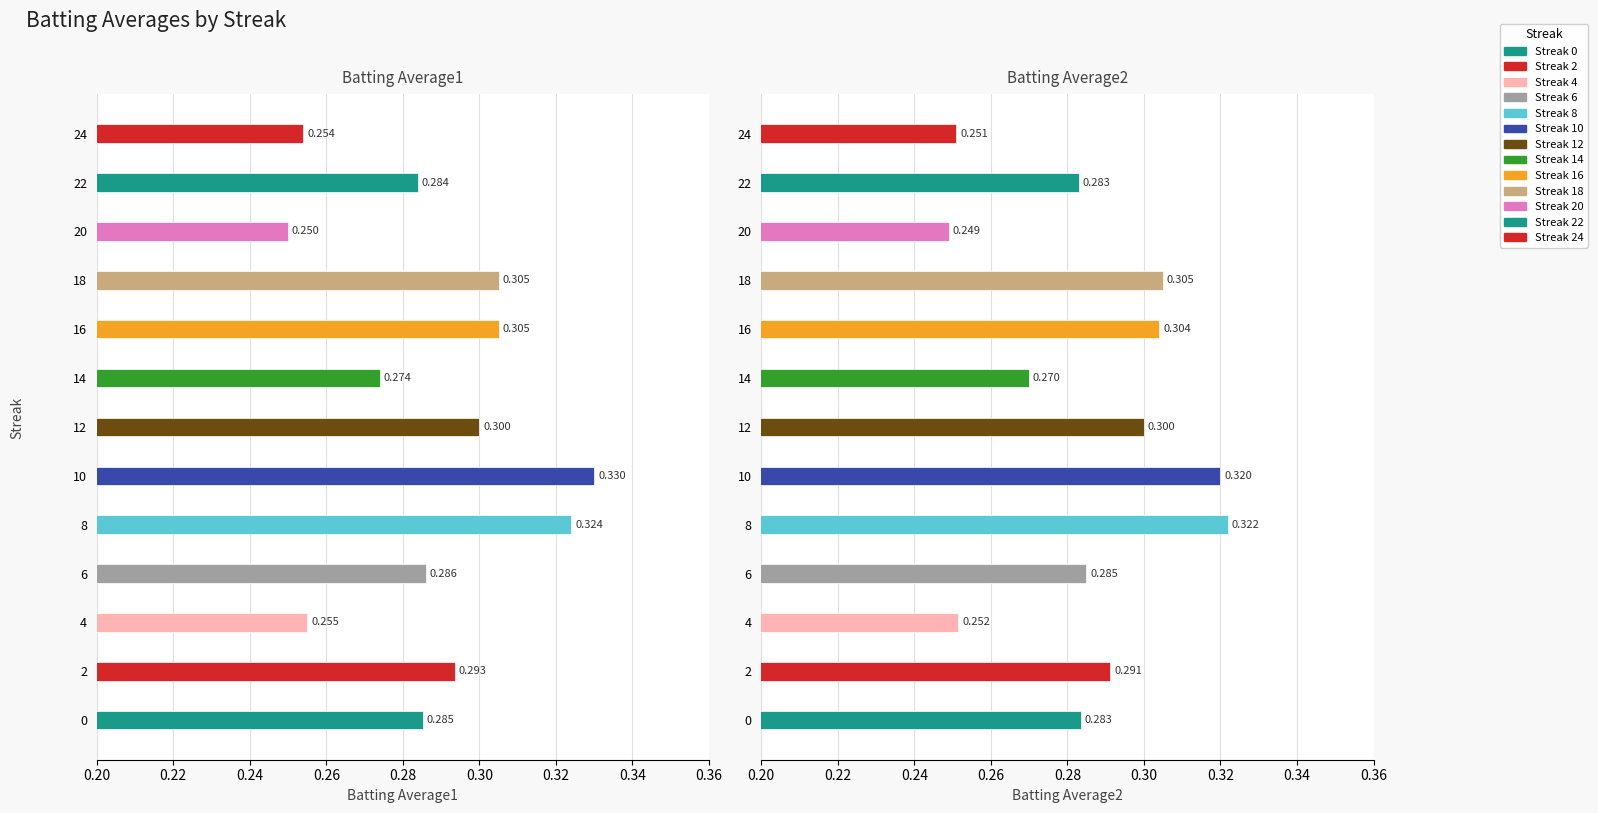

Does the chart contain any negative values?

No